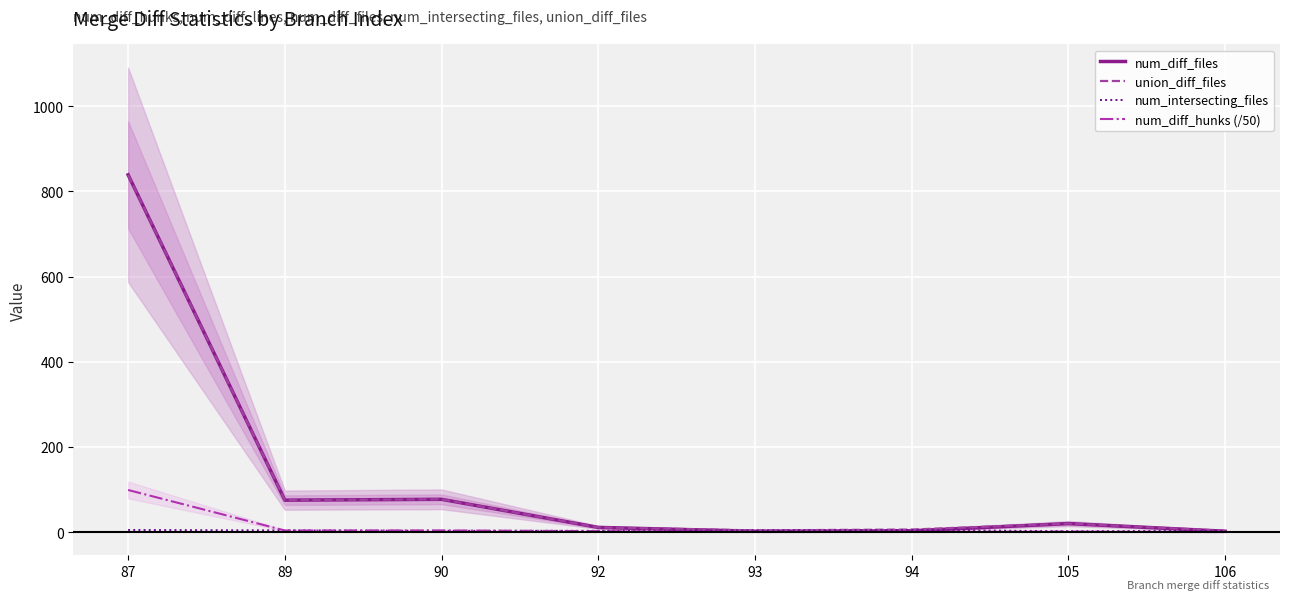

What is the difference between the second highest and minimum values in the num_diff_hunks (/50) series?

3.8